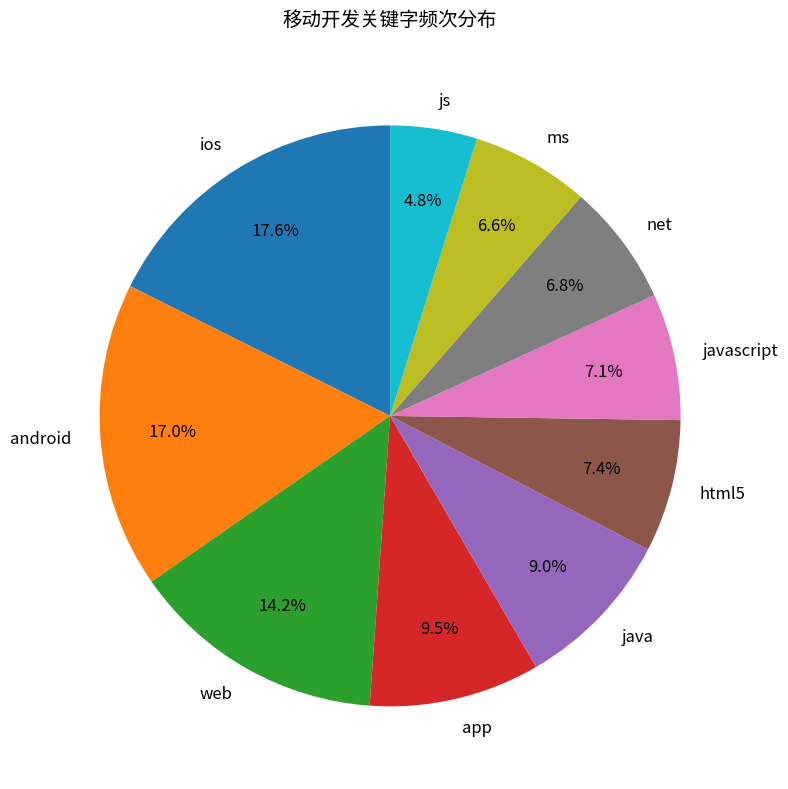

To the nearest percent, what is the combined percentage of html5 and app?

17%